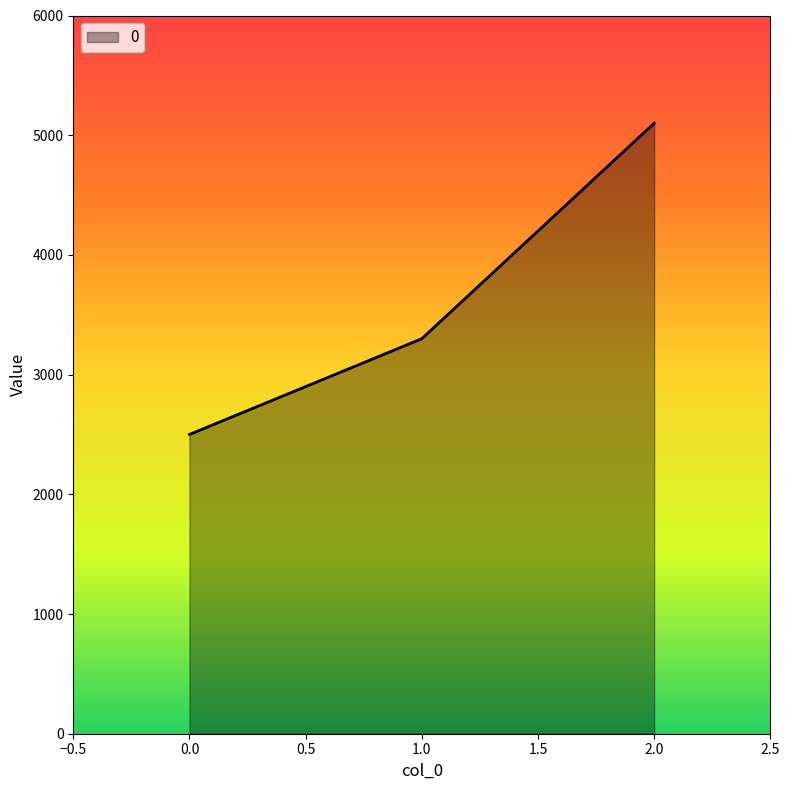

Is it true that the value at 1.0 is 3300?

True